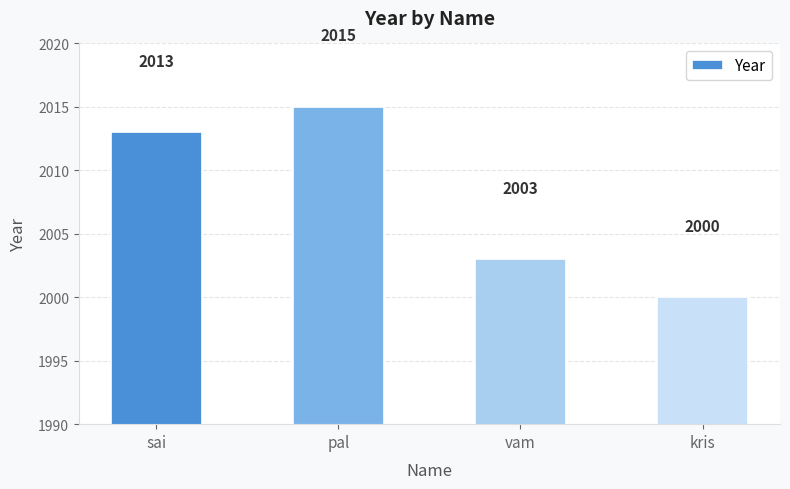

What is the label of the 2nd bar from the right?

vam